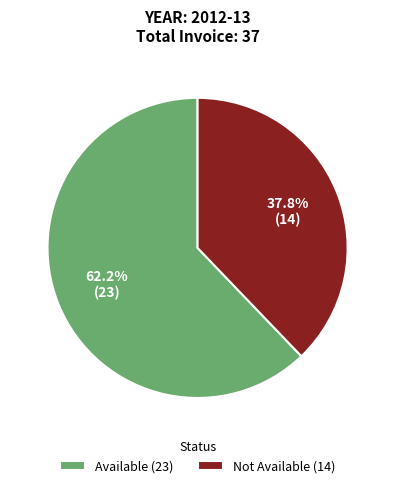

Does Not Available account for over 50% of the chart?

No